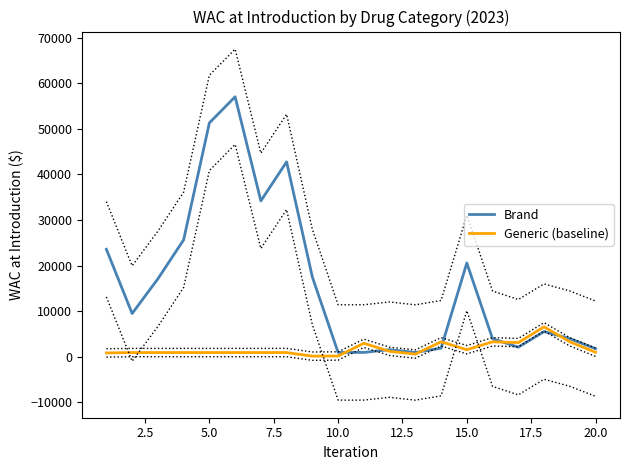

What are all the series names shown in the legend?

Brand, Generic (baseline)